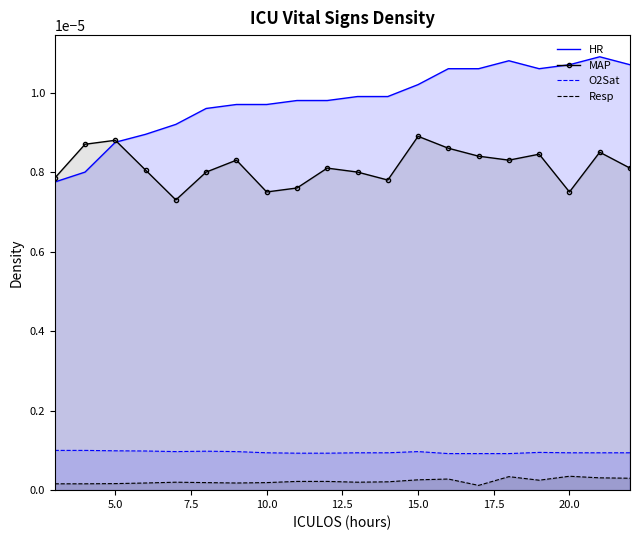

True or false: O2Sat and MAP intersect in this chart.

False